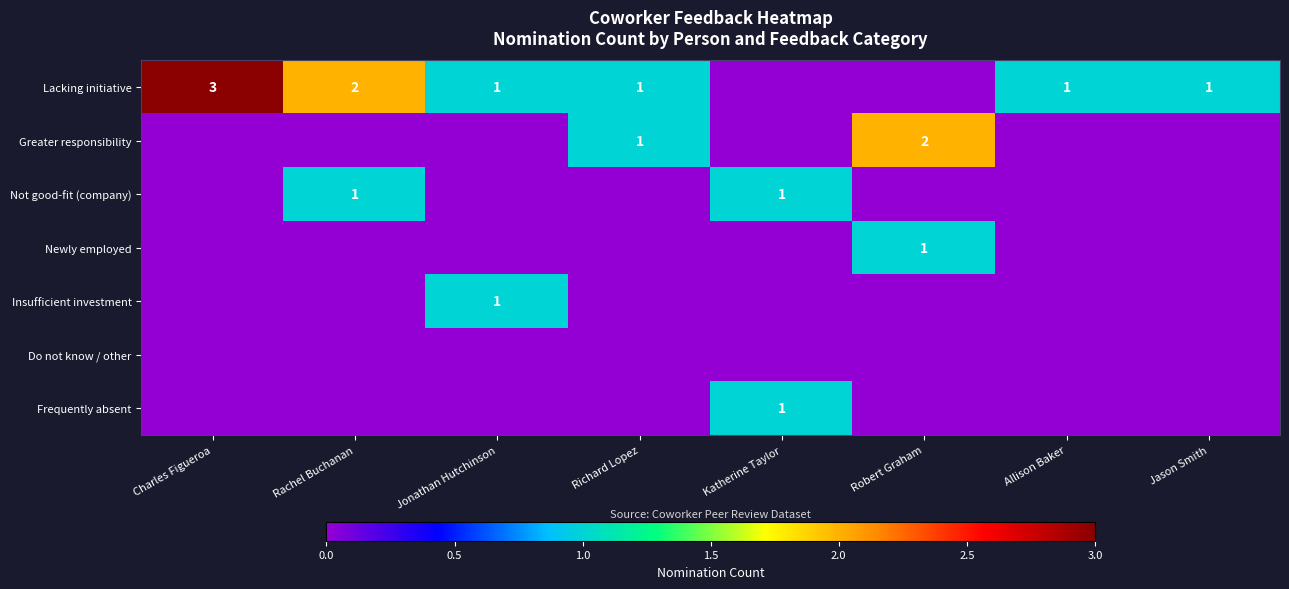

The Insufficient investment series shows 1 at Jonathan Hutchinson. True or false?

True